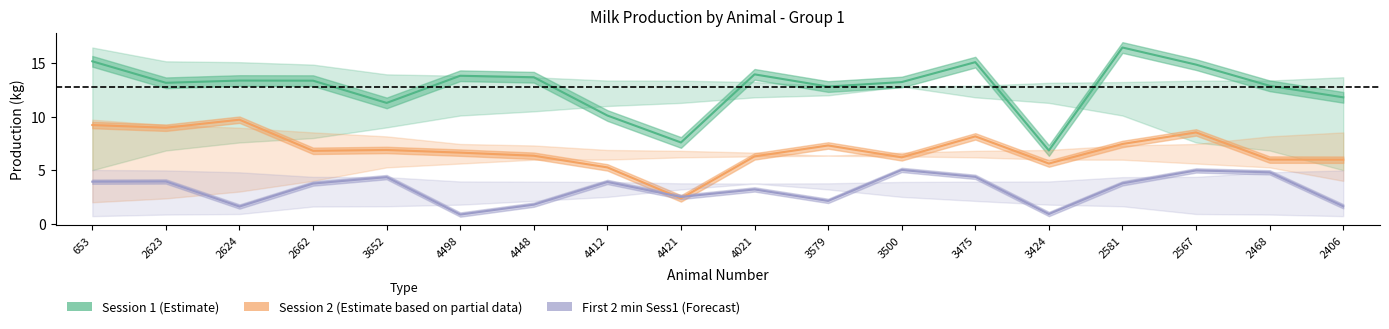

What is the approximate value of First 2 min Sess1 (Forecast) at 2567?

5.0